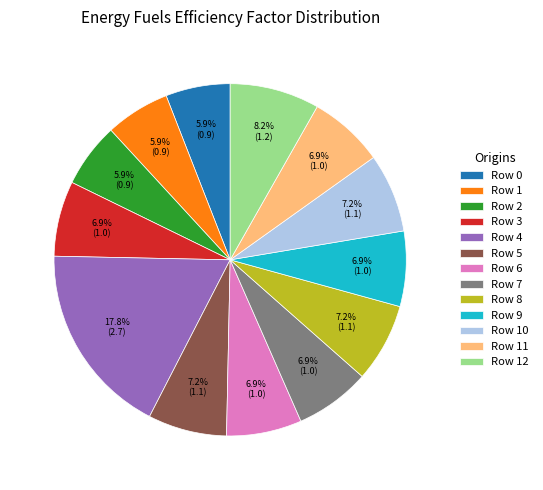

Between Row 1 and Row 12, which is larger?

Row 12